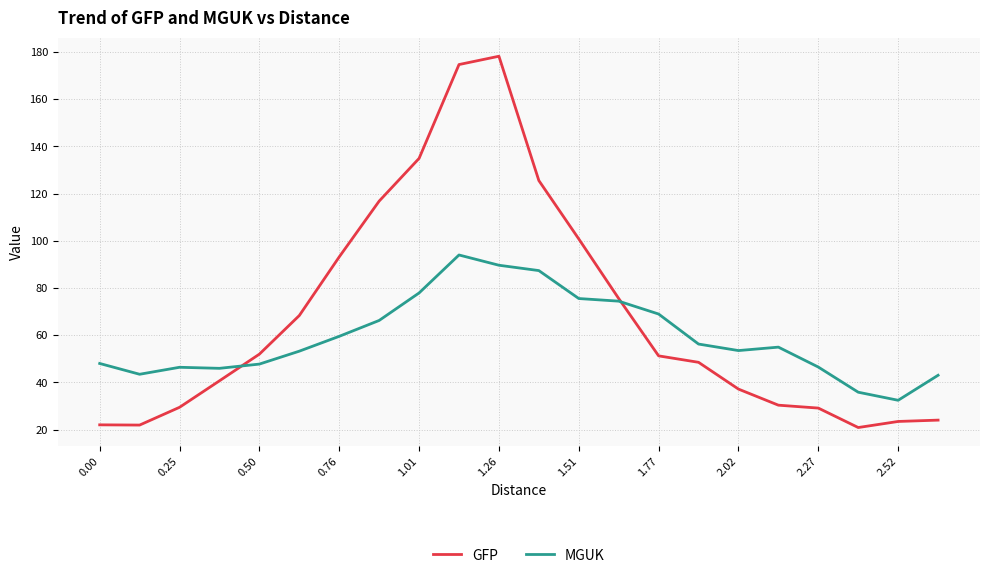

Does the chart display data point markers on the line(s)?

No